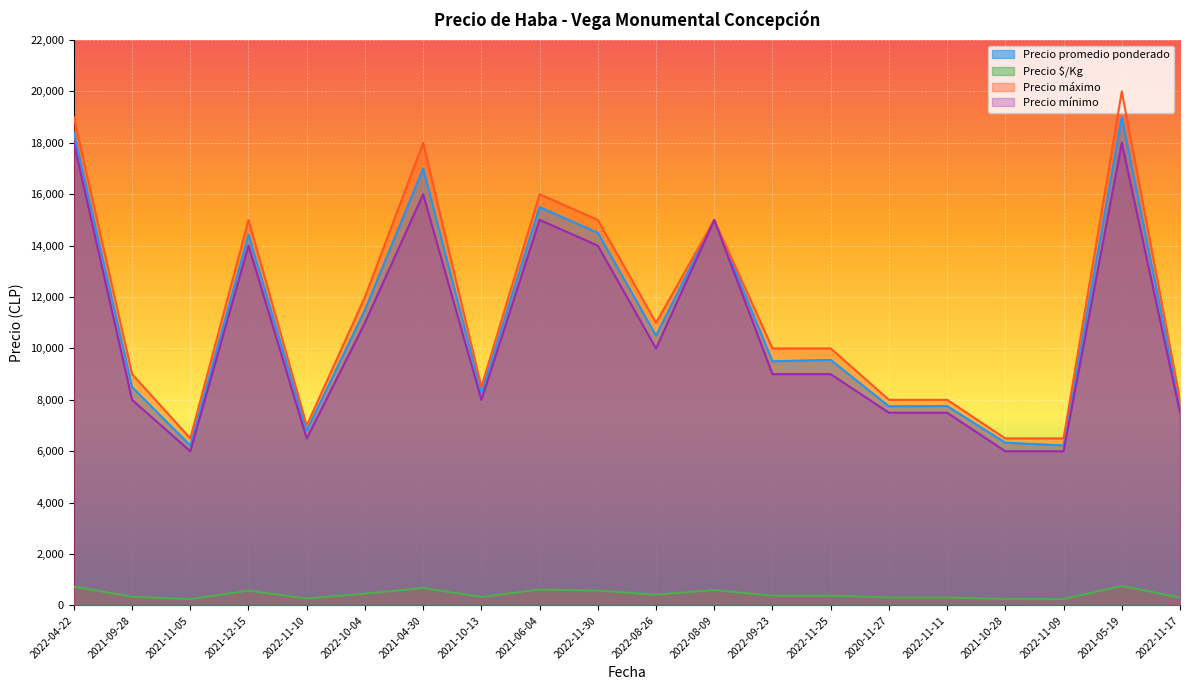

What is the sum of all Precio $/Kg values?

8818